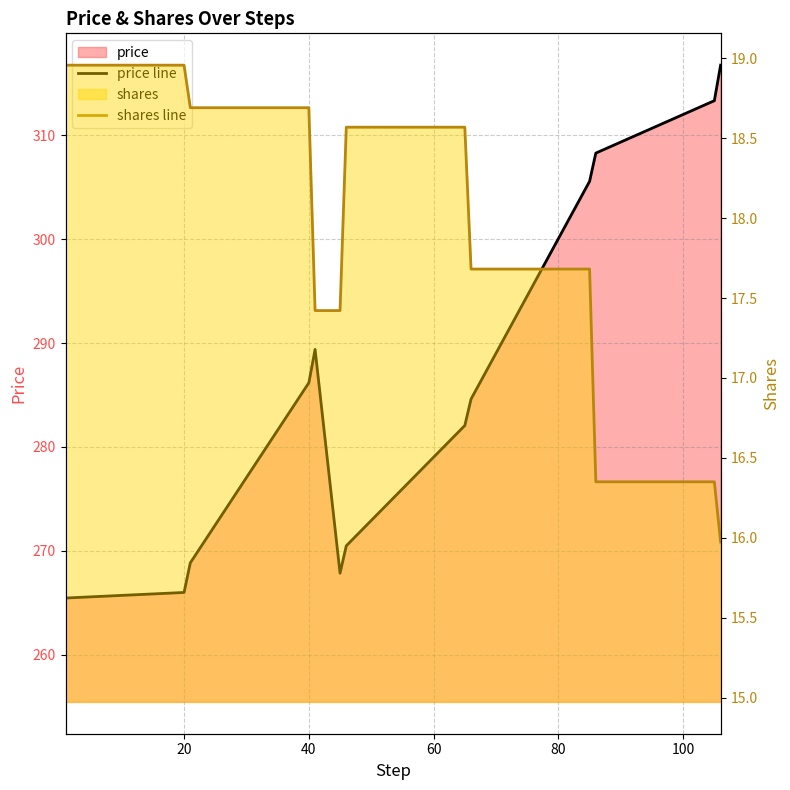

Is the value of price line at 80 greater than the value of shares line at 0?

Yes